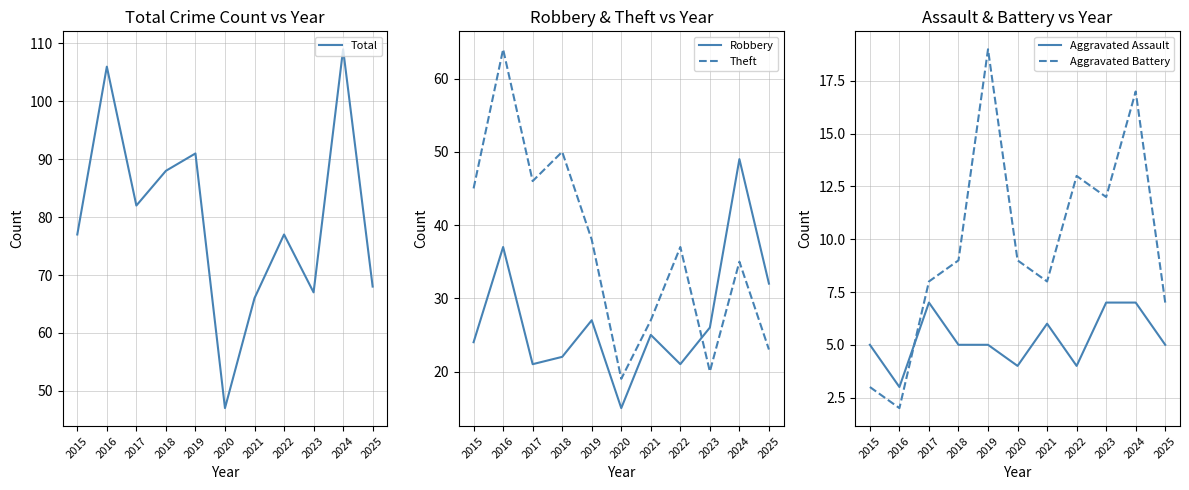

How many interior local valleys does the Aggravated Battery series have?

3